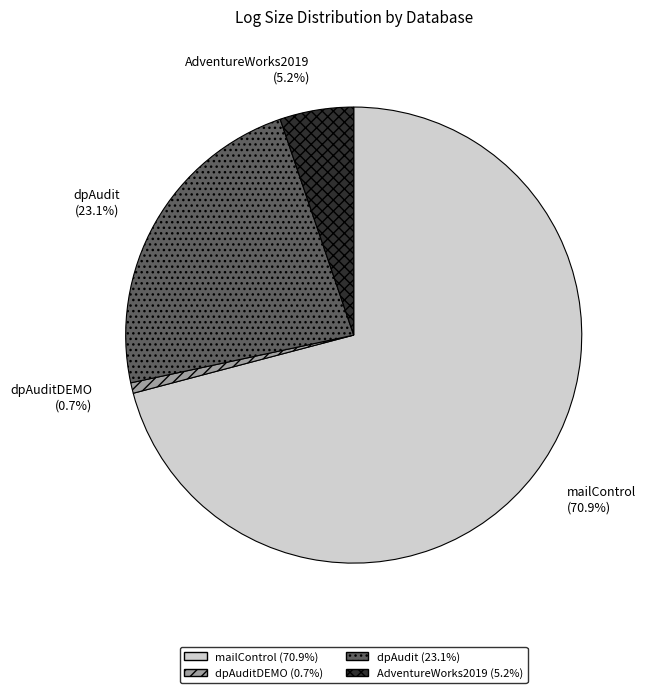

The dpAudit slice represents 23% of the pie. True or false?

True